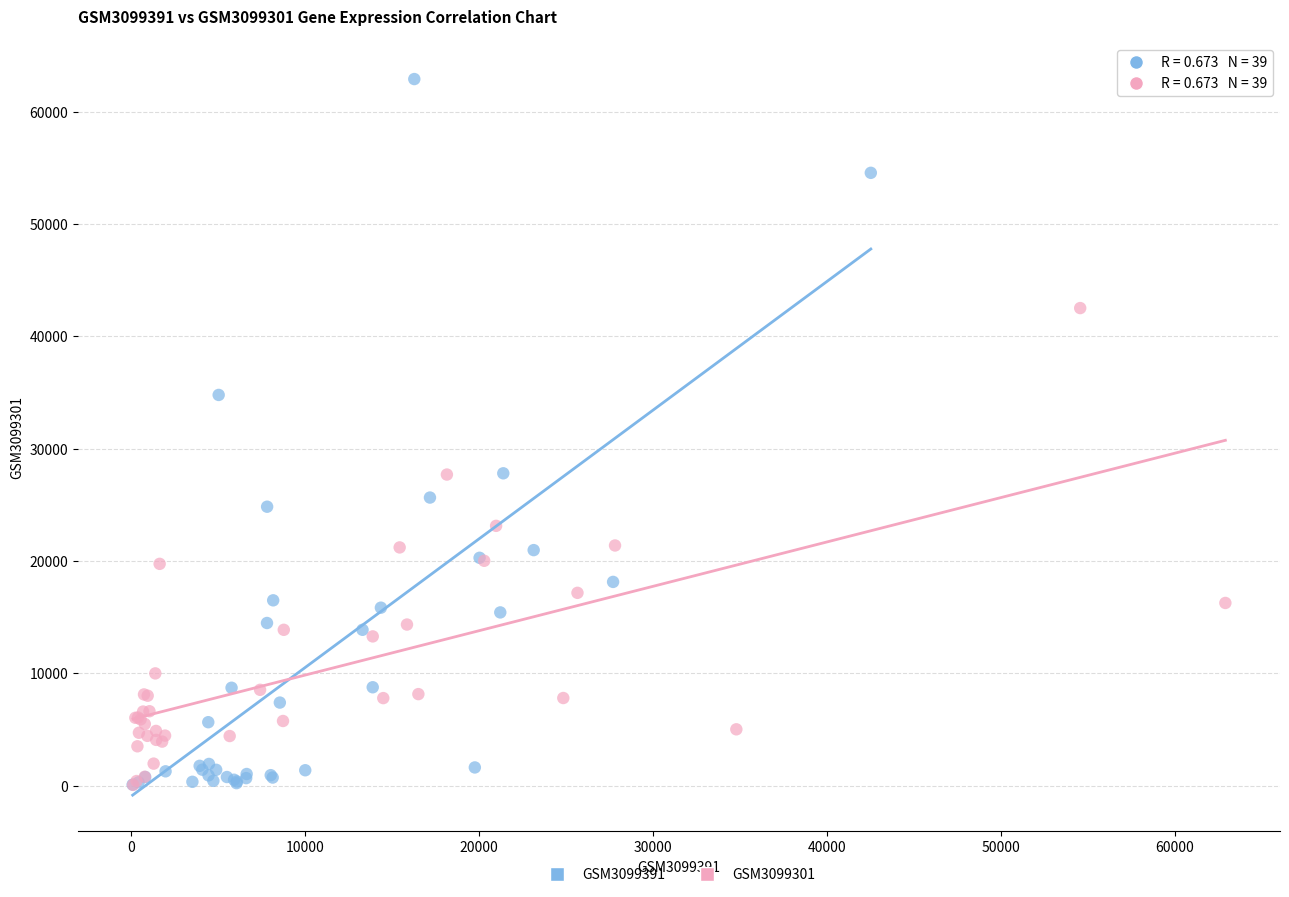

Which series has the widest spread of Y values?

GSM3099391